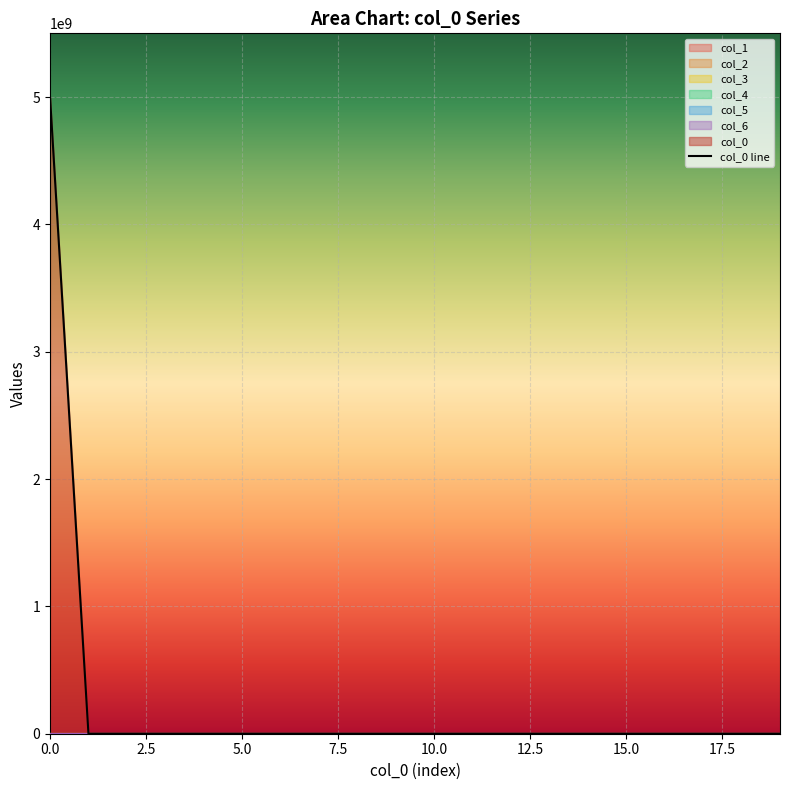

Between 15 and 13, which is larger?

15